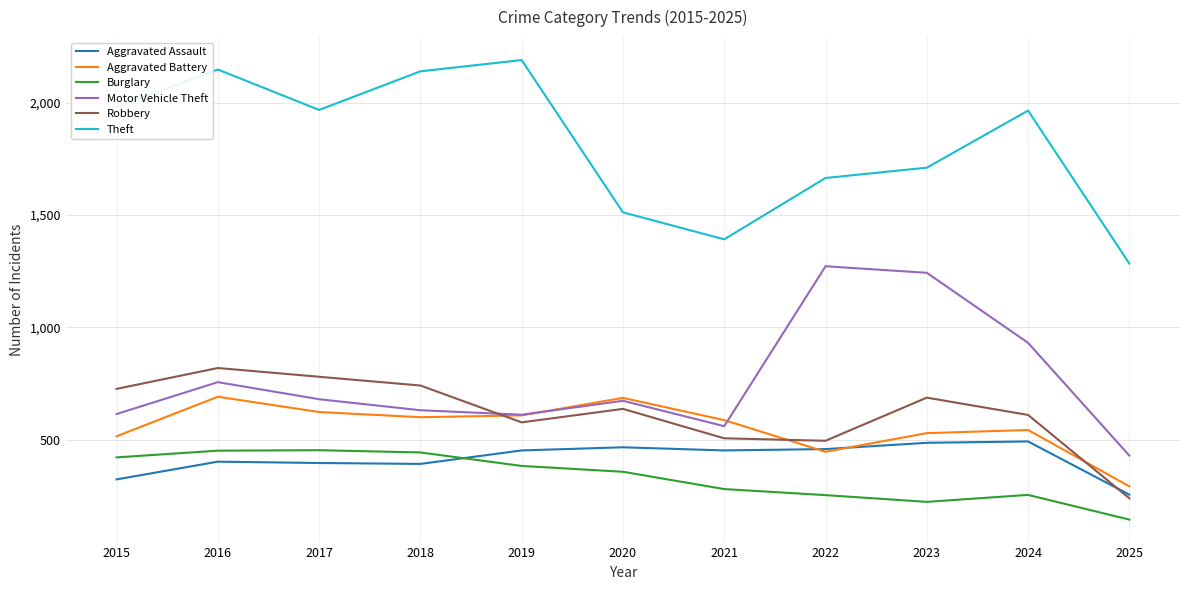

What is the lowest value of the Burglary series?

144